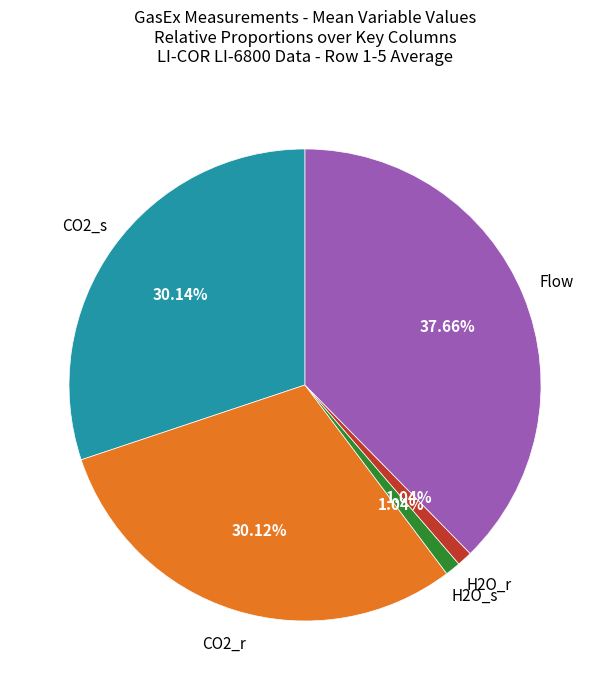

Does any single category account for the majority?

No